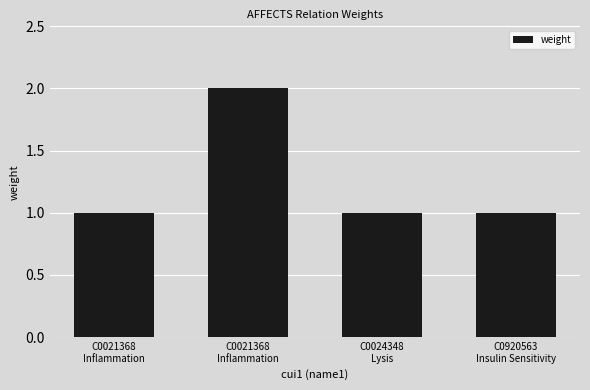

Reading right to left, what are all the values shown in this chart?

1	1	2	1